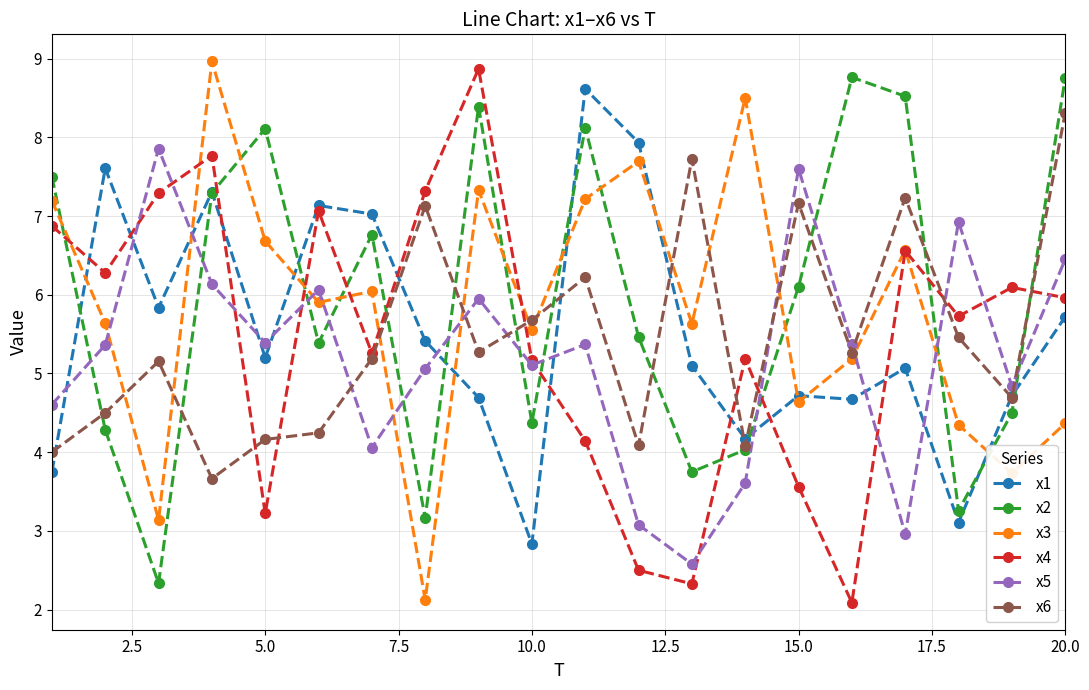

What is the smallest value displayed?

2.1